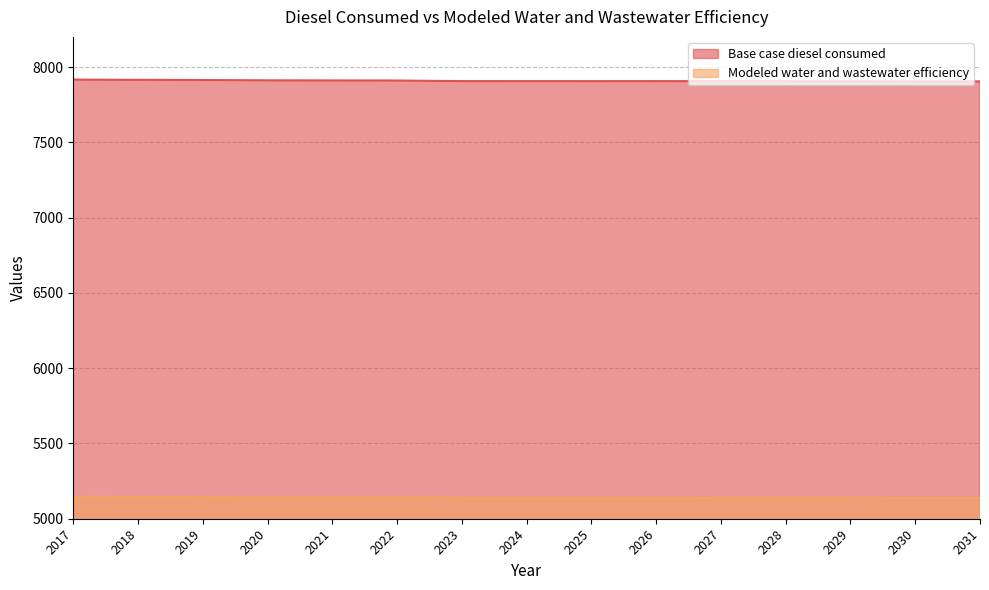

At which category is the sum across all series the highest?

2017